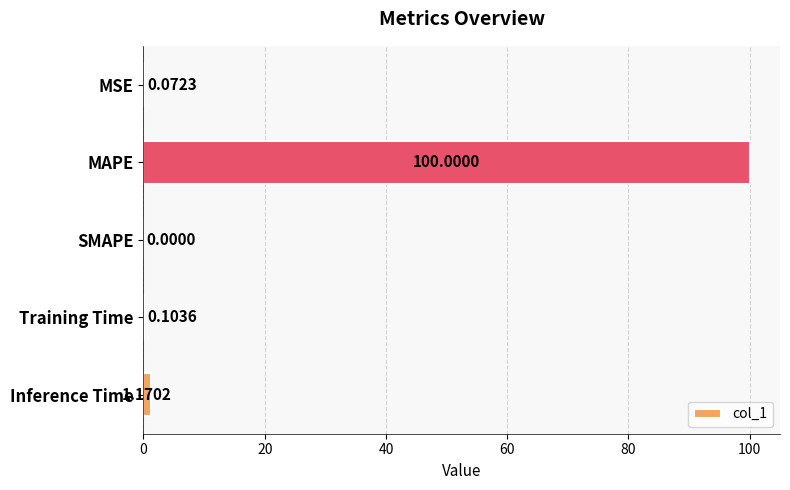

Which label corresponds to the largest value in the chart?

MAPE